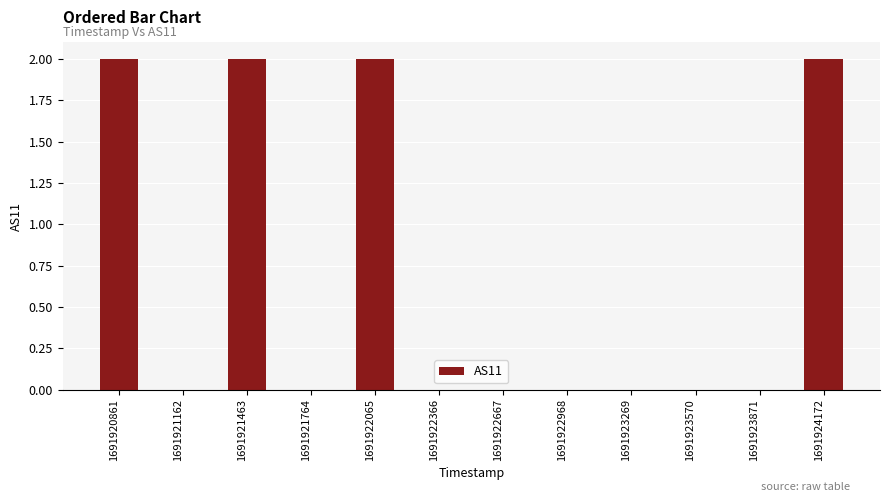

Between 1691921463 and 1691922968, which is larger?

1691921463